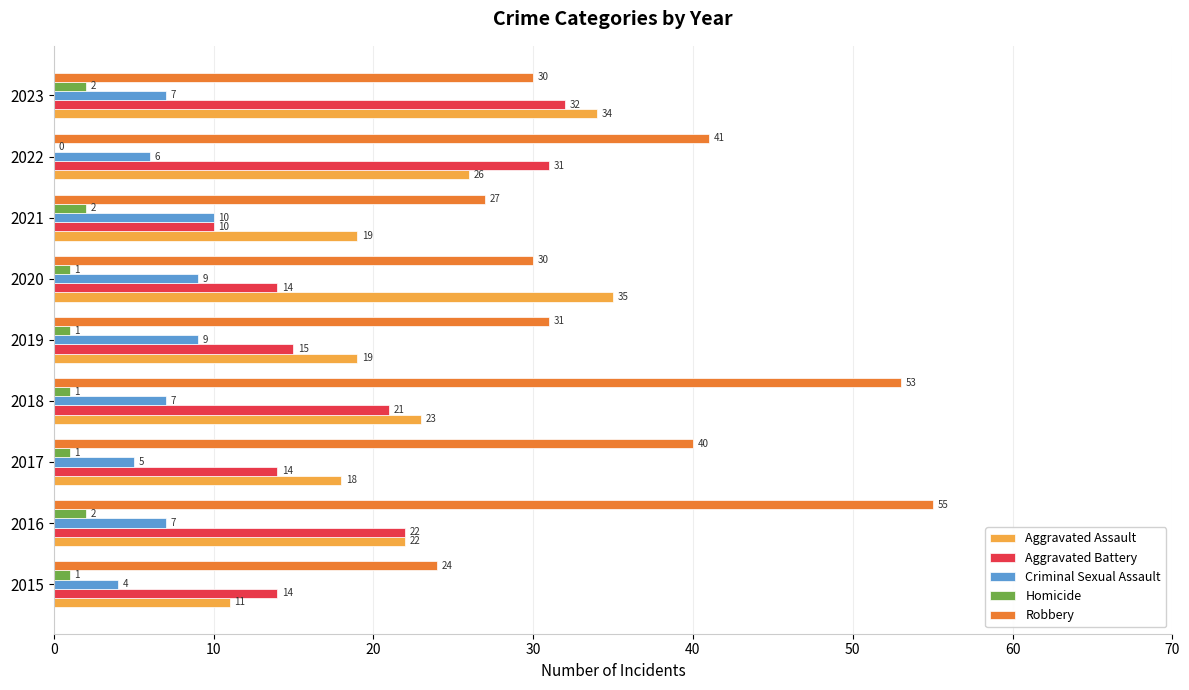

What is the sum of all Aggravated Battery values?

173